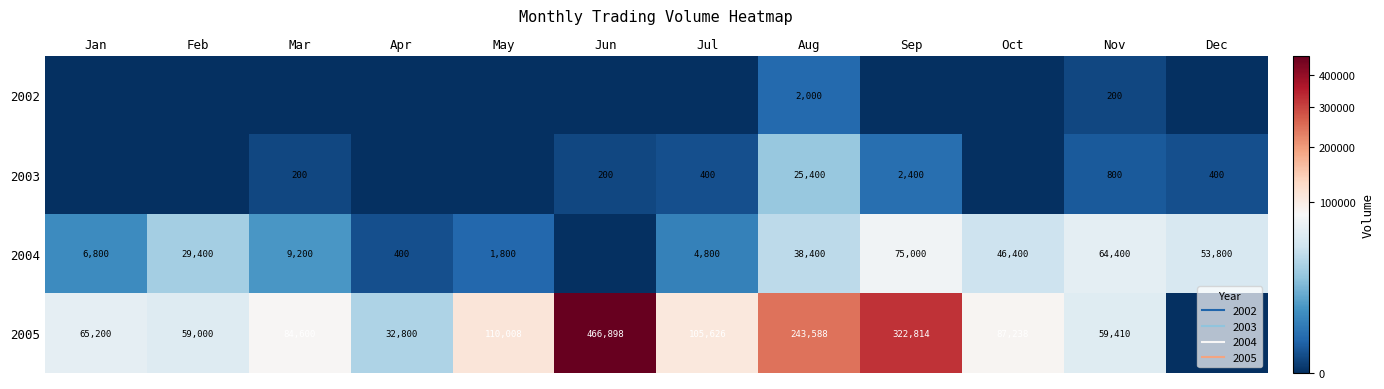

What is the difference between the maximum and second lowest values in the 2002 series?

2000